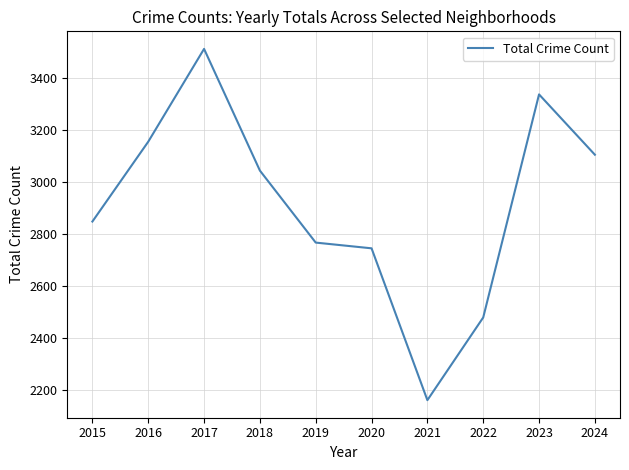

List the labels in order of value, smallest first.

2021, 2022, 2020, 2019, 2015, 2018, 2024, 2016, 2023, 2017